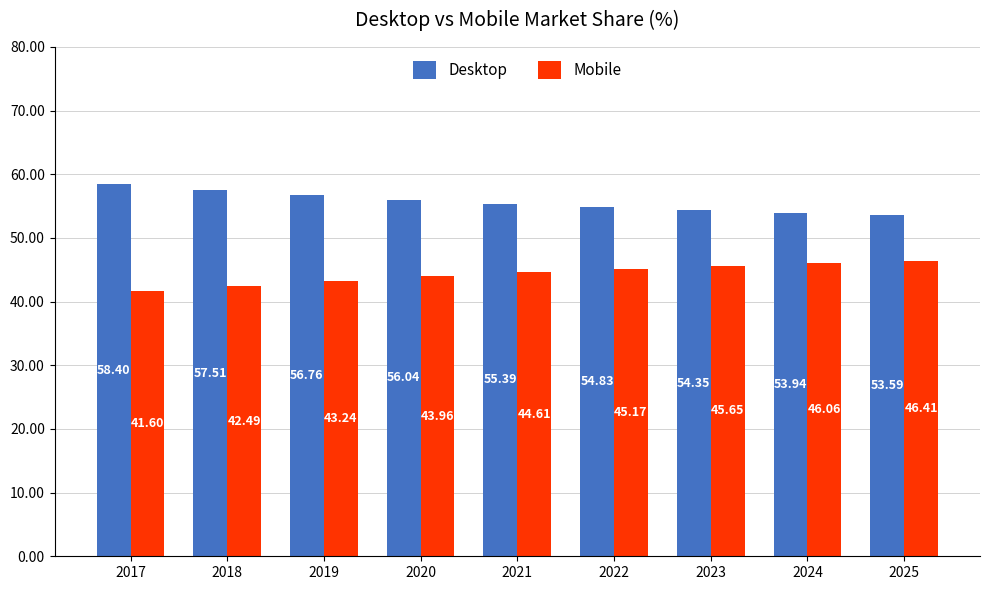

At 2018, list the series in order from smallest to largest.

Mobile, Desktop